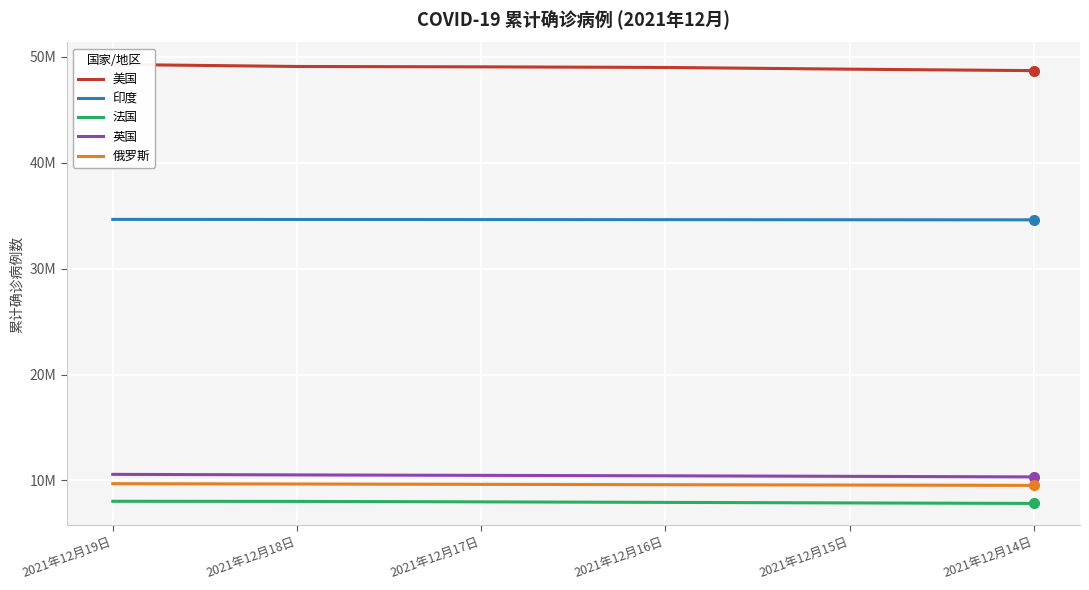

Between 2021年12月17日 and 2021年12月15日, which series saw the biggest shift?

美国